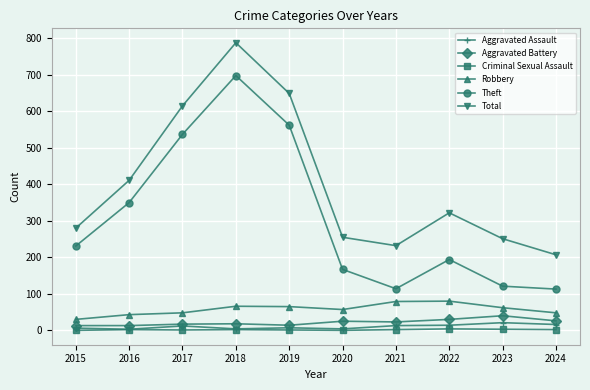

The Theft series shows 148 at 2015. True or false?

False